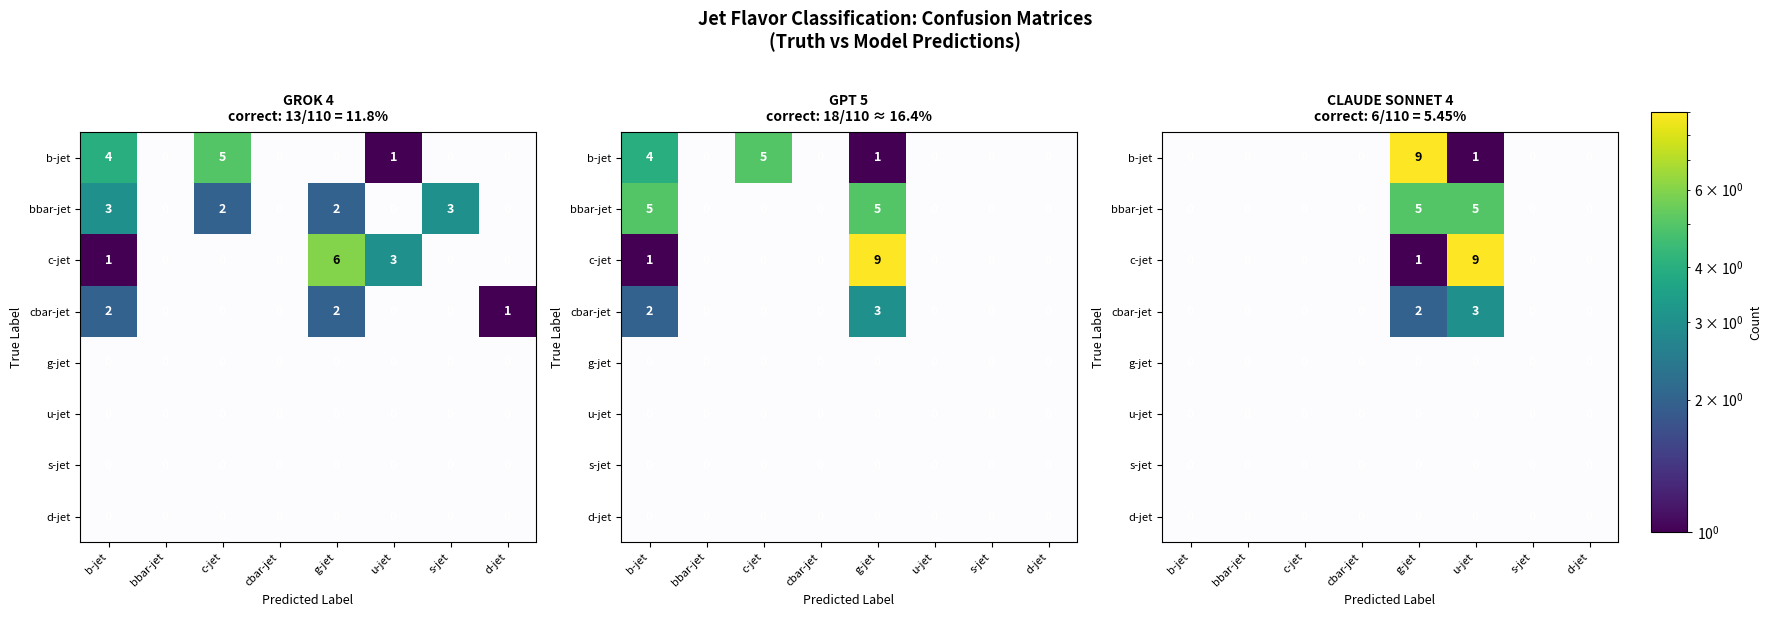

What is the spread (max minus min) of values at d-jet?

1